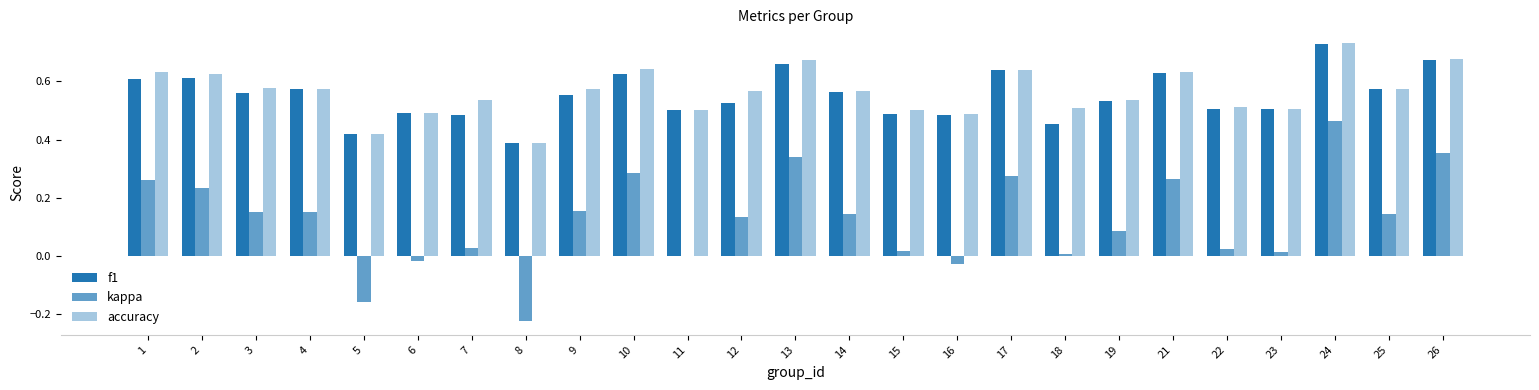

Are the bars horizontal?

No